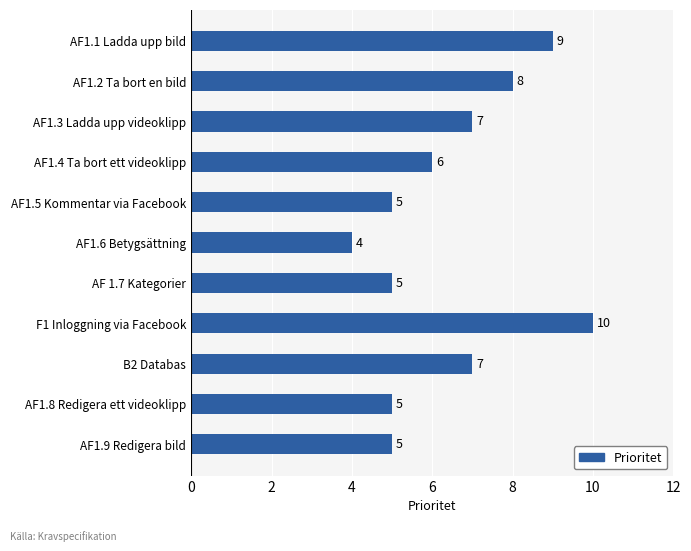

Read the value at AF1.2 Ta bort en bild.

8